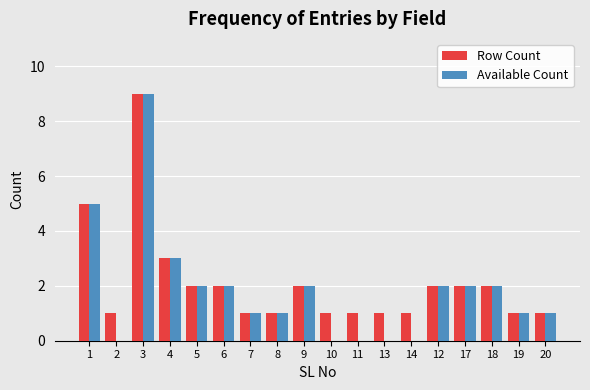

Reading left to right, list all the values displayed in this chart.

Row Count: 1=5	2=1	3=9	4=3	5=2	6=2	7=1	8=1	9=2	10=1	11=1	13=1	14=1	12=2	17=2	18=2	19=1	20=1
Available Count: 1=5	2=0	3=9	4=3	5=2	6=2	7=1	8=1	9=2	10=0	11=0	13=0	14=0	12=2	17=2	18=2	19=1	20=1